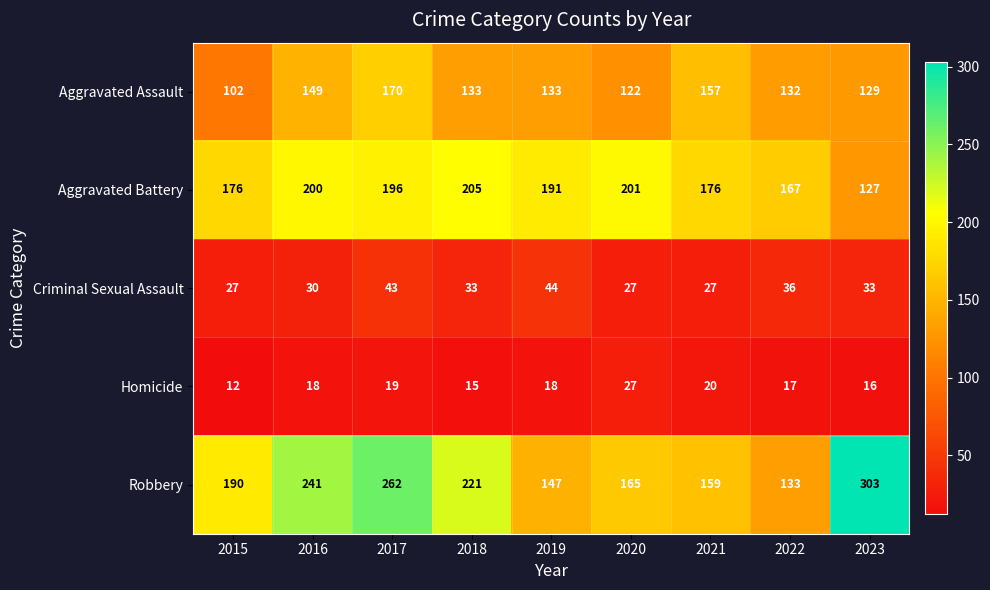

Rank the series at 2015 from lowest to highest value.

Homicide, Criminal Sexual Assault, Aggravated Assault, Aggravated Battery, Robbery